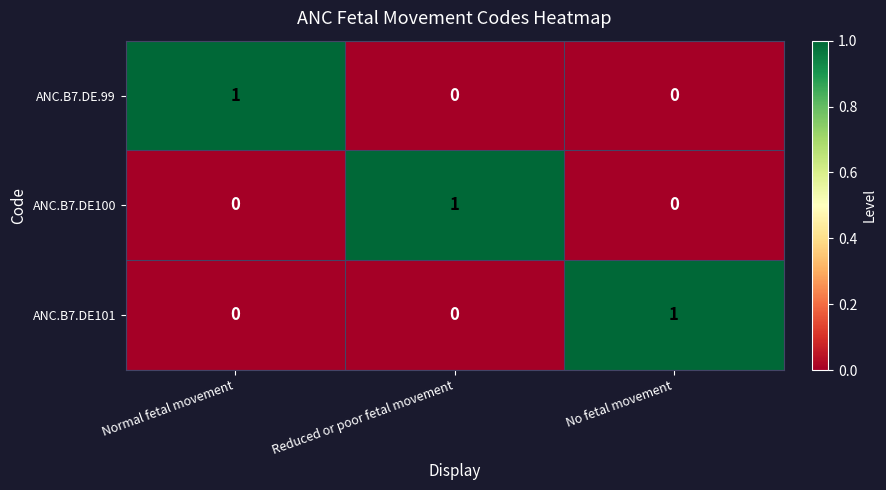

What is the spread (max minus min) of values at Reduced or poor fetal movement?

1